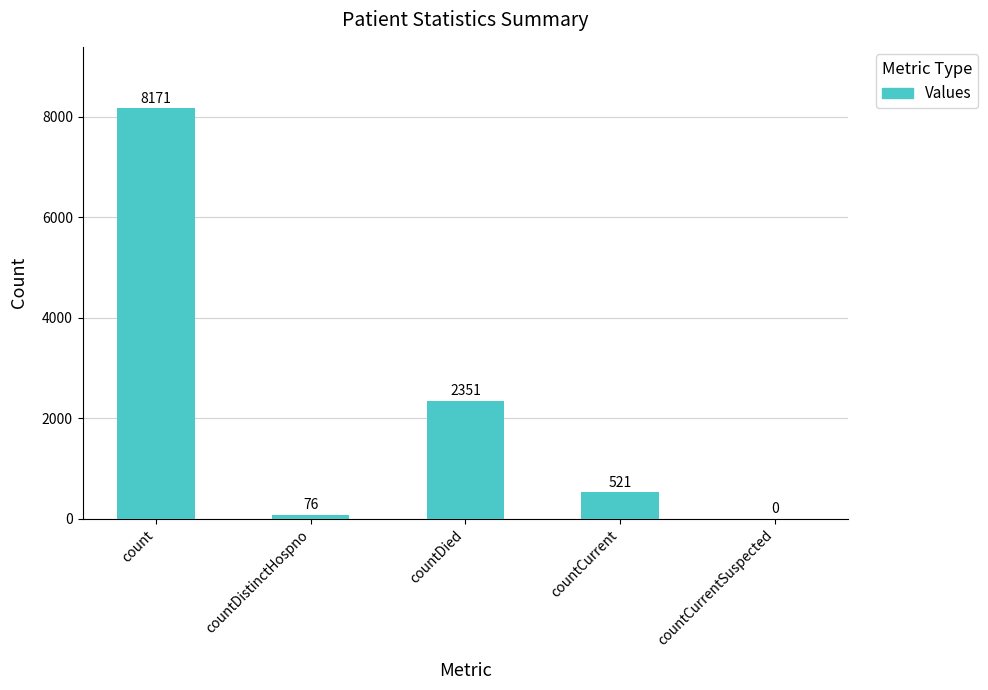

The chart shows a value of 11052 at count. True or false?

False